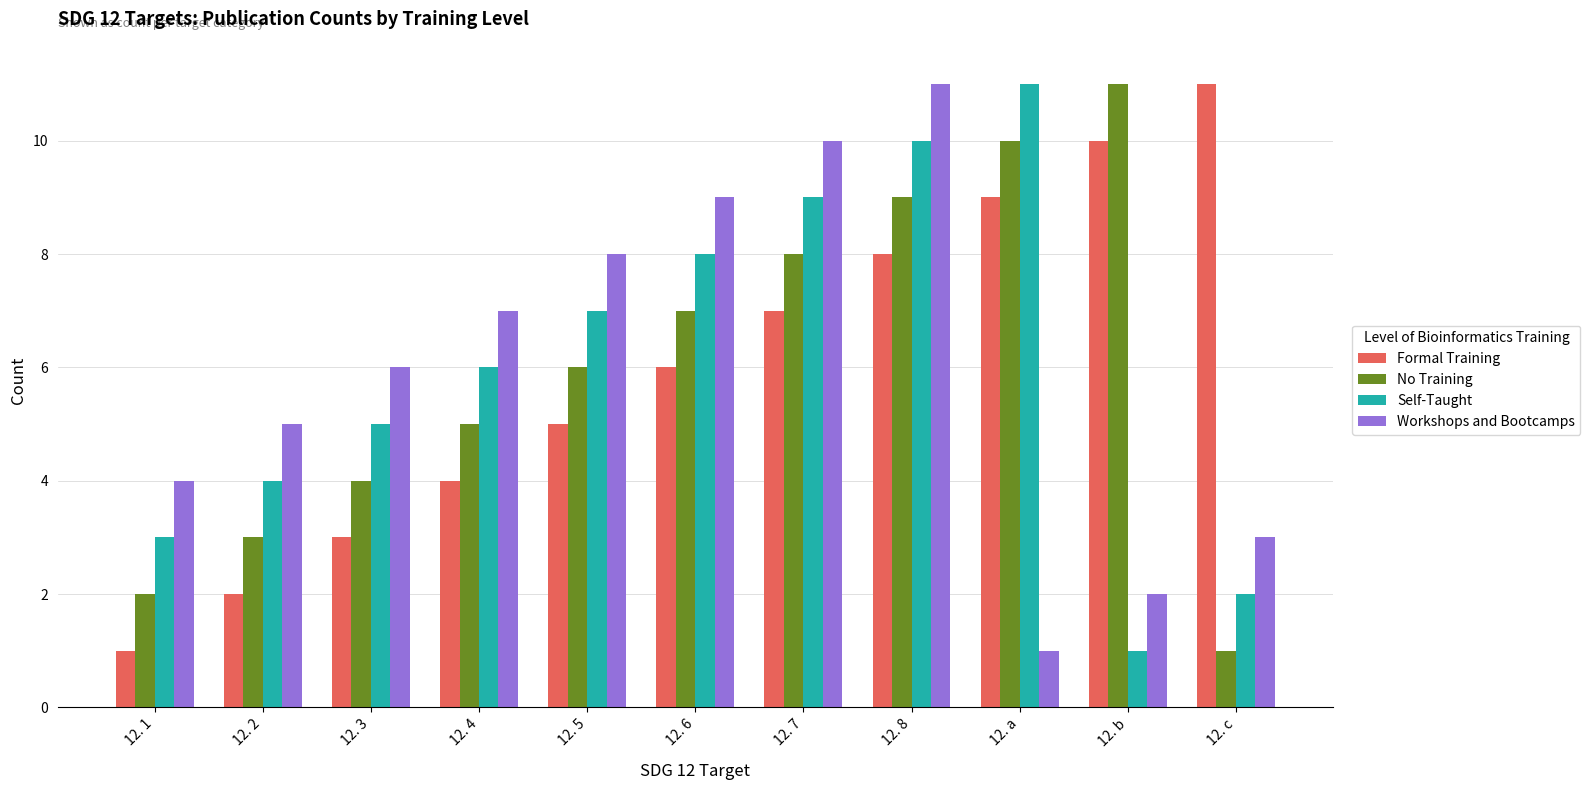

What position from the right is 12. 3?

9